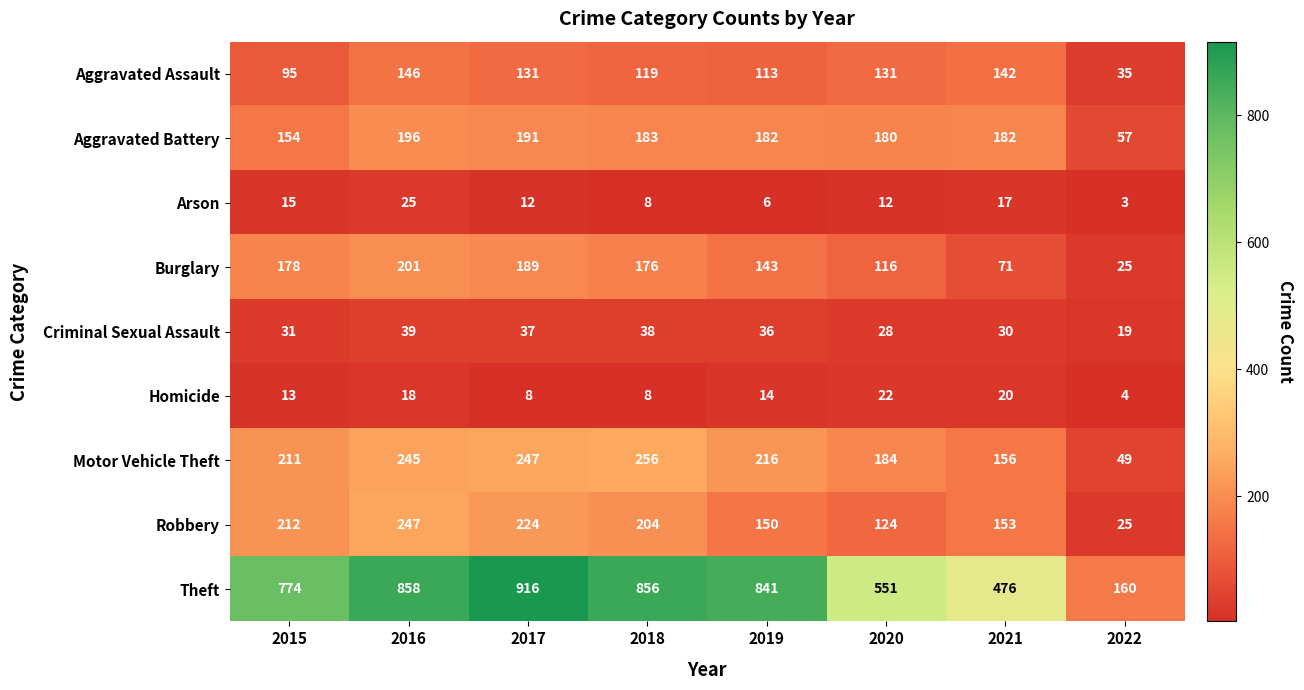

At 2020, list the series in order from largest to smallest.

Theft, Motor Vehicle Theft, Aggravated Battery, Aggravated Assault, Robbery, Burglary, Criminal Sexual Assault, Homicide, Arson